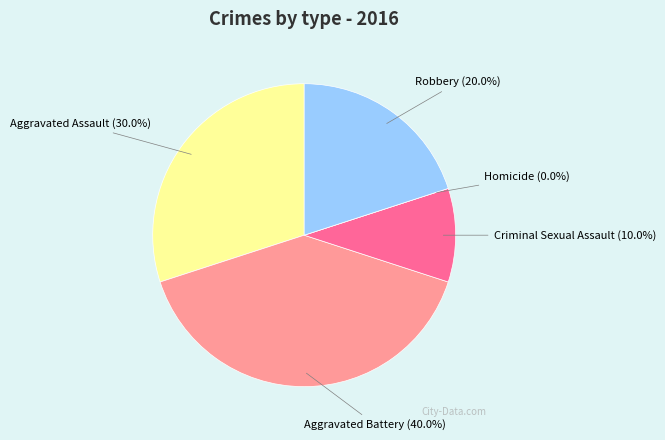

The Homicide slice represents 10% of the pie. True or false?

False